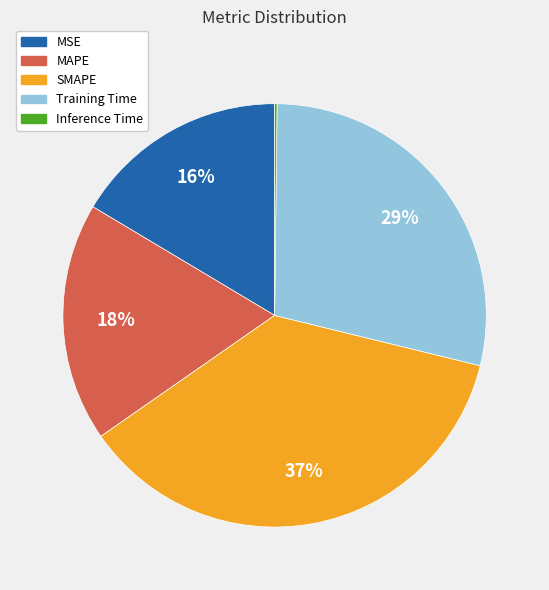

Which slice is the largest?

SMAPE